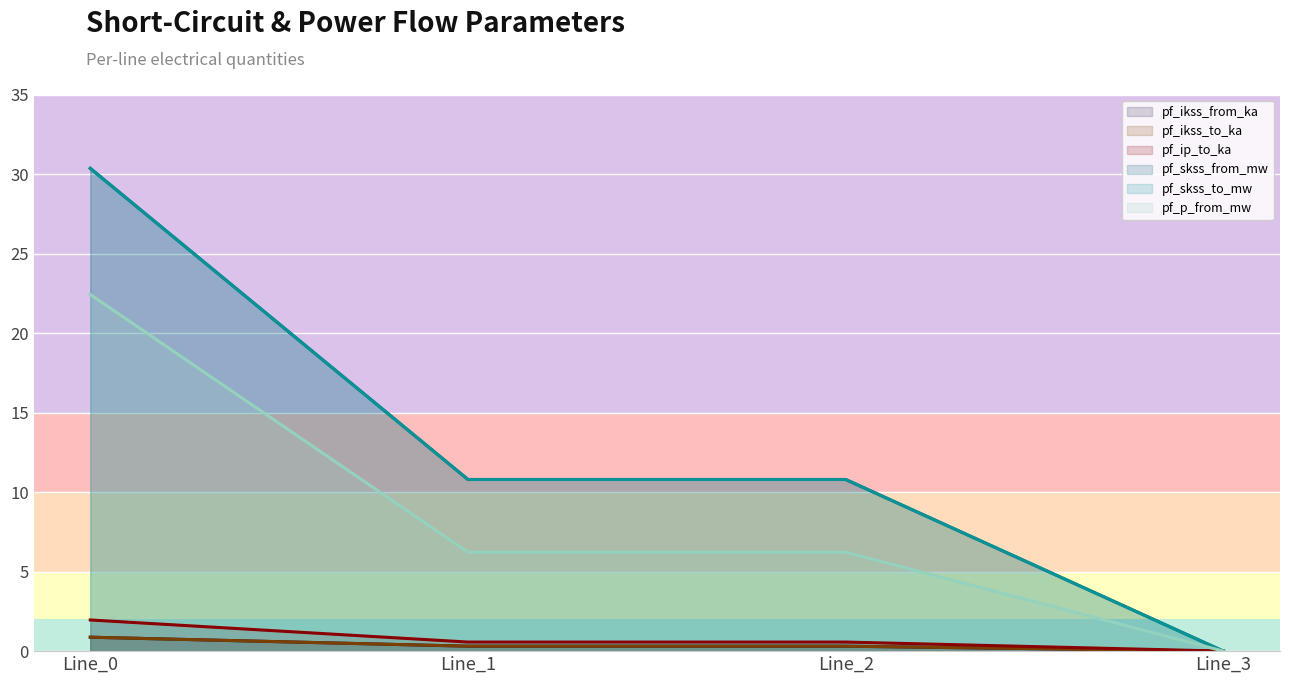

What is the average value of the pf_ikss_to_ka series?

0.4